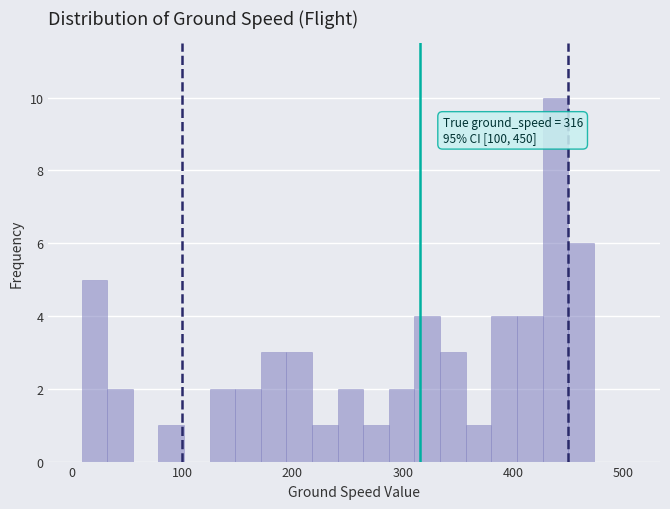

Around what value on the x-axis is the tallest bar? Give the approximate position of its centre, as read against the axis.

440